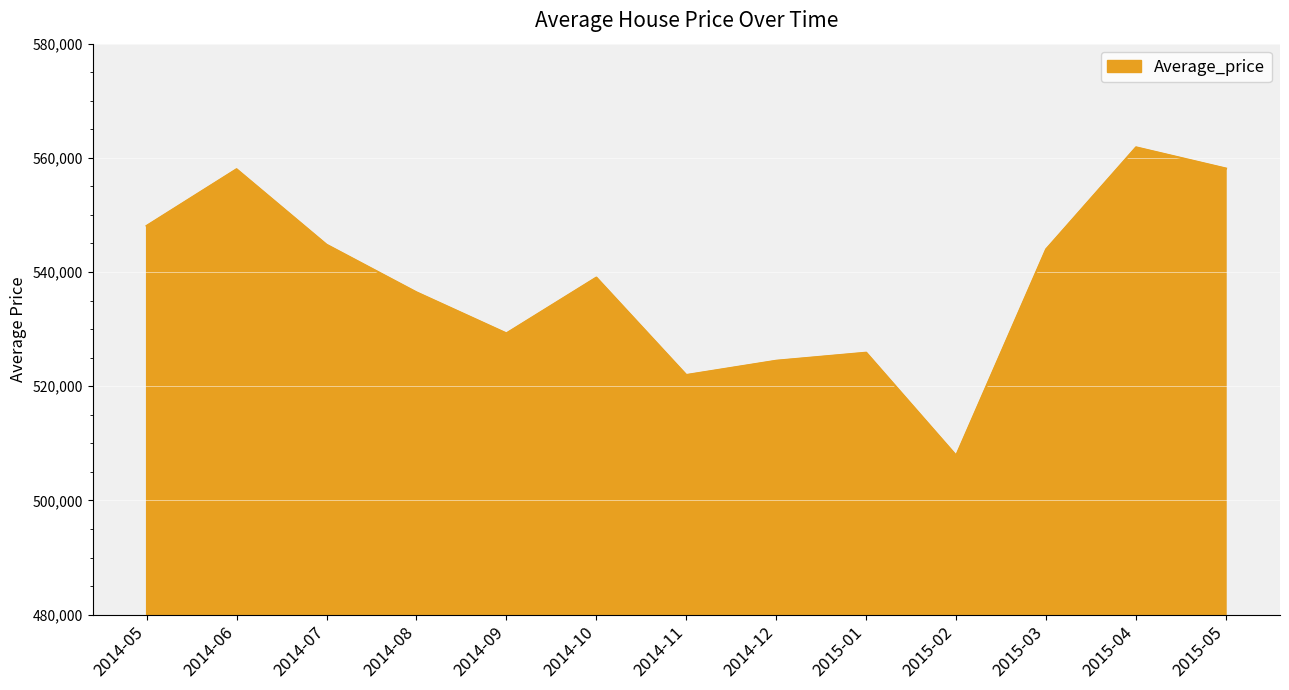

What position from the left is 2014-12?

8